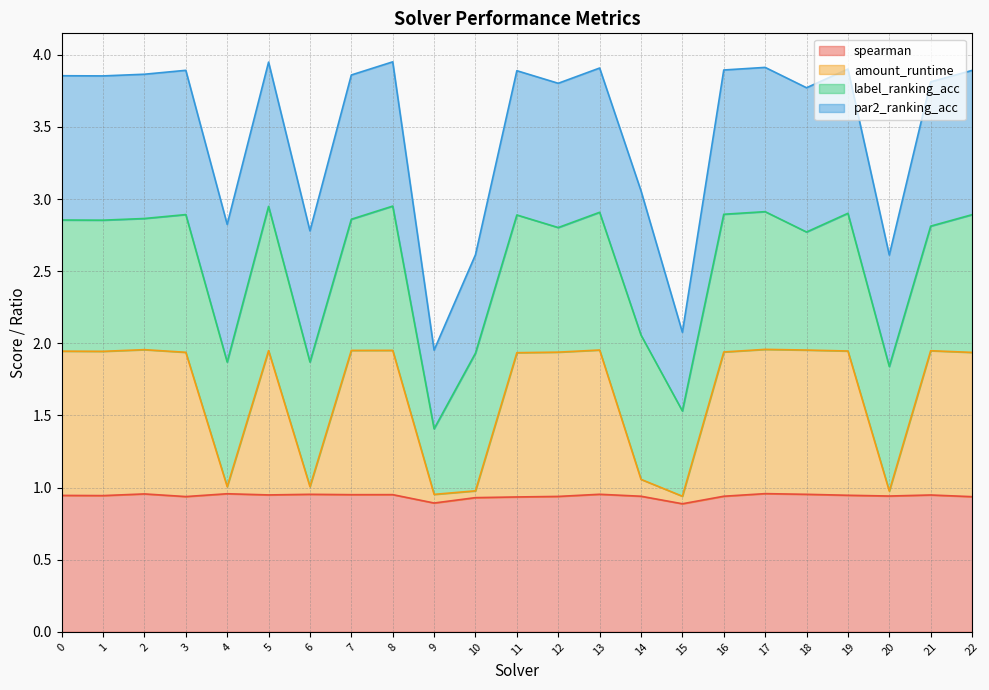

True or false: spearman has more than 1 interior local peaks.

True